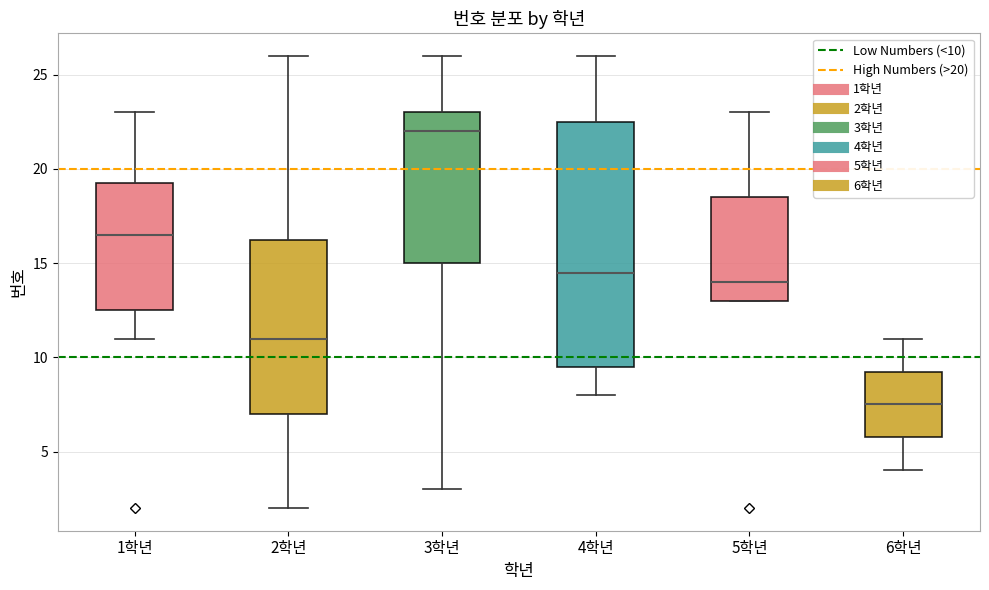

Reading left to right, transcribe this box plot: for each box, give where its median line is, the range the box spans, and where its two whiskers end, as read against the y-axis. The values are not printed on the chart, so give them approximately, as read against the axis.

1학년: median 16.5, box 12.5 to 19.5, whiskers 11.0 to 23.0
2학년: median 11.0, box 7.0 to 16.5, whiskers 2.0 to 26.0
3학년: median 22.0, box 15.0 to 23.0, whiskers 3.0 to 26.0
4학년: median 14.5, box 9.5 to 22.5, whiskers 8.0 to 26.0
5학년: median 14.0, box 13.0 to 18.5, whiskers 13.0 to 23.0
6학년: median 7.5, box 6.0 to 9.5, whiskers 4.0 to 11.0